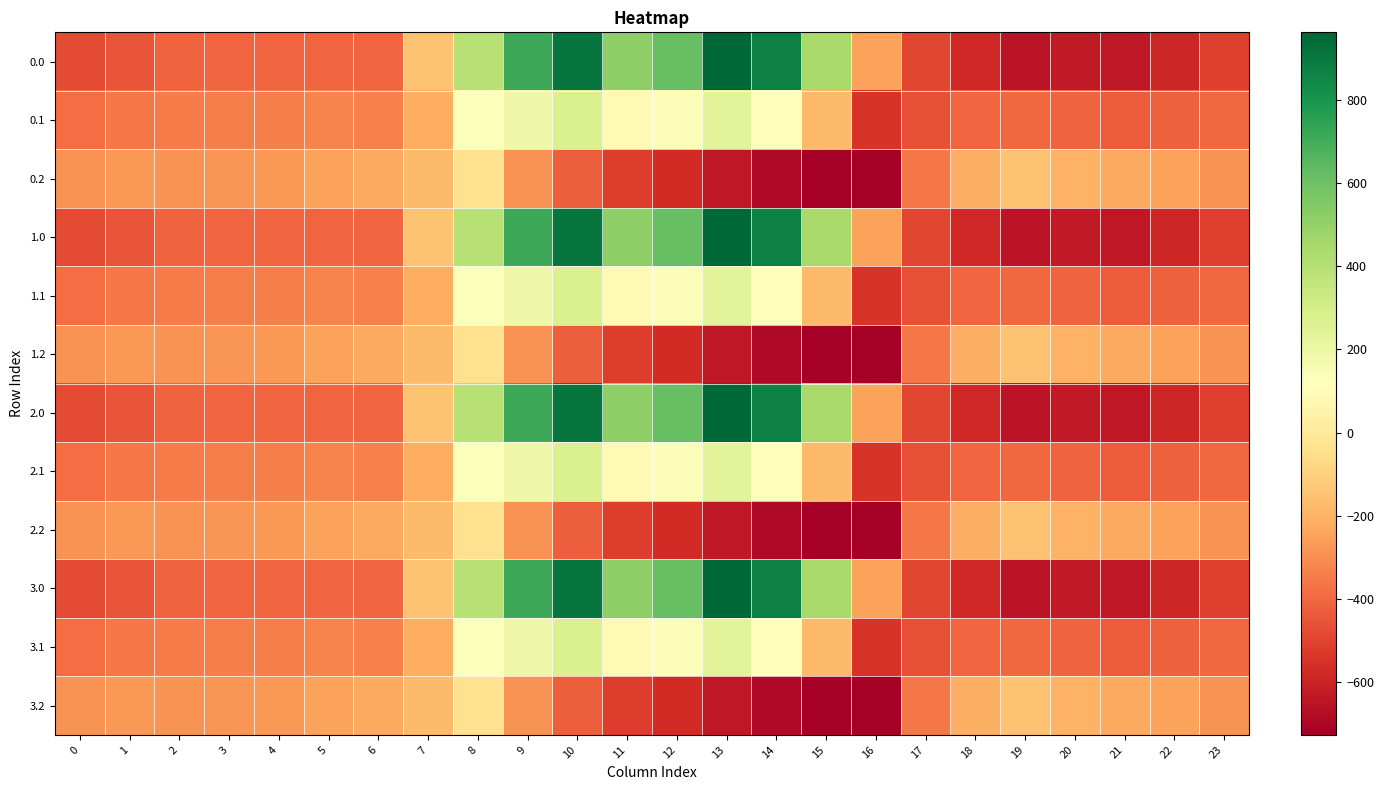

Reading left to right, list all the values displayed in this chart.

0.0: 0=-482.0	1=-449.5	2=-410.3	3=-404.4	4=-404.9	5=-403.8	6=-408.0	7=-150.1	8=395.3	9=716.9	10=916.2	11=516.0	12=619.4	13=962.7	14=870.3	15=443.0	16=-250.9	17=-494.8	18=-586.7	19=-649.2	20=-629.9	21=-638.4	22=-592.3	23=-511.3
0.1: 0=-384.6	1=-361.1	2=-347.9	3=-342.7	4=-339.6	5=-325.7	6=-332.2	7=-217.1	8=125.2	9=191.1	10=274.1	11=87.0	12=134.6	13=241.5	14=113.7	15=-173.1	16=-547.3	17=-466.6	18=-405.4	19=-400.2	20=-414.5	21=-432.4	22=-419.9	23=-399.4
0.2: 0=-287.1	1=-272.7	2=-285.5	3=-281.0	4=-274.4	5=-245.0	6=-228.8	7=-176.6	8=-35.3	9=-288.5	10=-423.5	11=-520.6	12=-571.2	13=-640.4	14=-687.4	15=-725.8	16=-726.6	17=-362.4	18=-210.0	19=-151.0	20=-199.2	21=-226.4	22=-247.4	23=-287.5
1.0: 0=-482.0	1=-449.5	2=-410.3	3=-404.4	4=-404.9	5=-403.8	6=-408.0	7=-150.1	8=395.3	9=716.9	10=916.2	11=516.0	12=619.4	13=962.7	14=870.3	15=443.0	16=-250.9	17=-494.8	18=-586.7	19=-649.2	20=-629.9	21=-638.4	22=-592.3	23=-511.3
1.1: 0=-384.6	1=-361.1	2=-347.9	3=-342.7	4=-339.6	5=-325.7	6=-332.2	7=-217.1	8=125.2	9=191.1	10=274.1	11=87.0	12=134.6	13=241.5	14=113.7	15=-173.1	16=-547.3	17=-466.6	18=-405.4	19=-400.2	20=-414.5	21=-432.4	22=-419.9	23=-399.4
1.2: 0=-287.1	1=-272.7	2=-285.5	3=-281.0	4=-274.4	5=-245.0	6=-228.8	7=-176.6	8=-35.3	9=-288.5	10=-423.5	11=-520.6	12=-571.2	13=-640.4	14=-687.4	15=-725.8	16=-726.6	17=-362.4	18=-210.0	19=-151.0	20=-199.2	21=-226.4	22=-247.4	23=-287.5
2.0: 0=-482.0	1=-449.5	2=-410.3	3=-404.4	4=-404.9	5=-403.8	6=-408.0	7=-150.1	8=395.3	9=716.9	10=916.2	11=516.0	12=619.4	13=962.7	14=870.3	15=443.0	16=-250.9	17=-494.8	18=-586.7	19=-649.2	20=-629.9	21=-638.4	22=-592.3	23=-511.3
2.1: 0=-384.6	1=-361.1	2=-347.9	3=-342.7	4=-339.6	5=-325.7	6=-332.2	7=-217.1	8=125.2	9=191.1	10=274.1	11=87.0	12=134.6	13=241.5	14=113.7	15=-173.1	16=-547.3	17=-466.6	18=-405.4	19=-400.2	20=-414.5	21=-432.4	22=-419.9	23=-399.4
2.2: 0=-287.1	1=-272.7	2=-285.5	3=-281.0	4=-274.4	5=-245.0	6=-228.8	7=-176.6	8=-35.3	9=-288.5	10=-423.5	11=-520.6	12=-571.2	13=-640.4	14=-687.4	15=-725.8	16=-726.6	17=-362.4	18=-210.0	19=-151.0	20=-199.2	21=-226.4	22=-247.4	23=-287.5
3.0: 0=-482.0	1=-449.5	2=-410.3	3=-404.4	4=-404.9	5=-403.8	6=-408.0	7=-150.1	8=395.3	9=716.9	10=916.2	11=516.0	12=619.4	13=962.7	14=870.3	15=443.0	16=-250.9	17=-494.8	18=-586.7	19=-649.2	20=-629.9	21=-638.4	22=-592.3	23=-511.3
3.1: 0=-384.6	1=-361.1	2=-347.9	3=-342.7	4=-339.6	5=-325.7	6=-332.2	7=-217.1	8=125.2	9=191.1	10=274.1	11=87.0	12=134.6	13=241.5	14=113.7	15=-173.1	16=-547.3	17=-466.6	18=-405.4	19=-400.2	20=-414.5	21=-432.4	22=-419.9	23=-399.4
3.2: 0=-287.1	1=-272.7	2=-285.5	3=-281.0	4=-274.4	5=-245.0	6=-228.8	7=-176.6	8=-35.3	9=-288.5	10=-423.5	11=-520.6	12=-571.2	13=-640.4	14=-687.4	15=-725.8	16=-726.6	17=-362.4	18=-210.0	19=-151.0	20=-199.2	21=-226.4	22=-247.4	23=-287.5